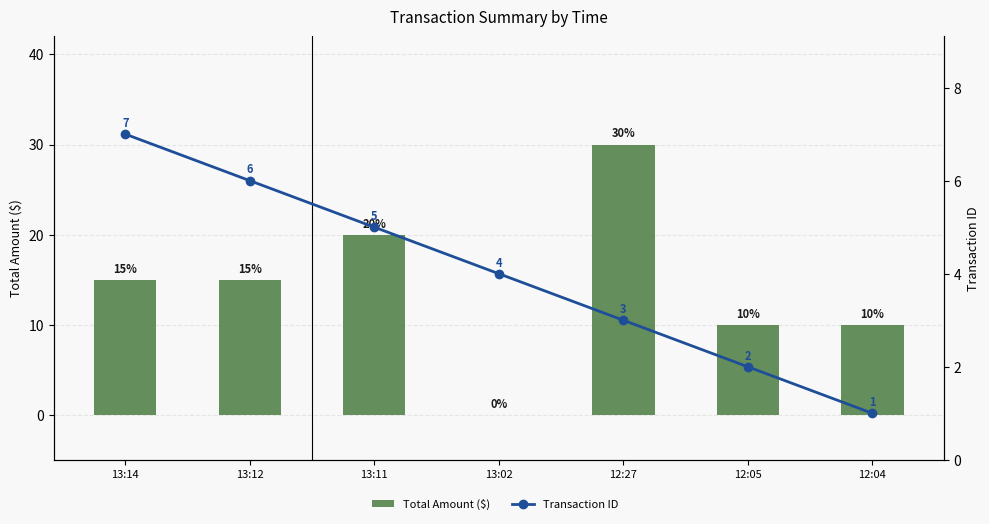

What are all the series names shown in the legend?

Total Amount ($), Transaction ID